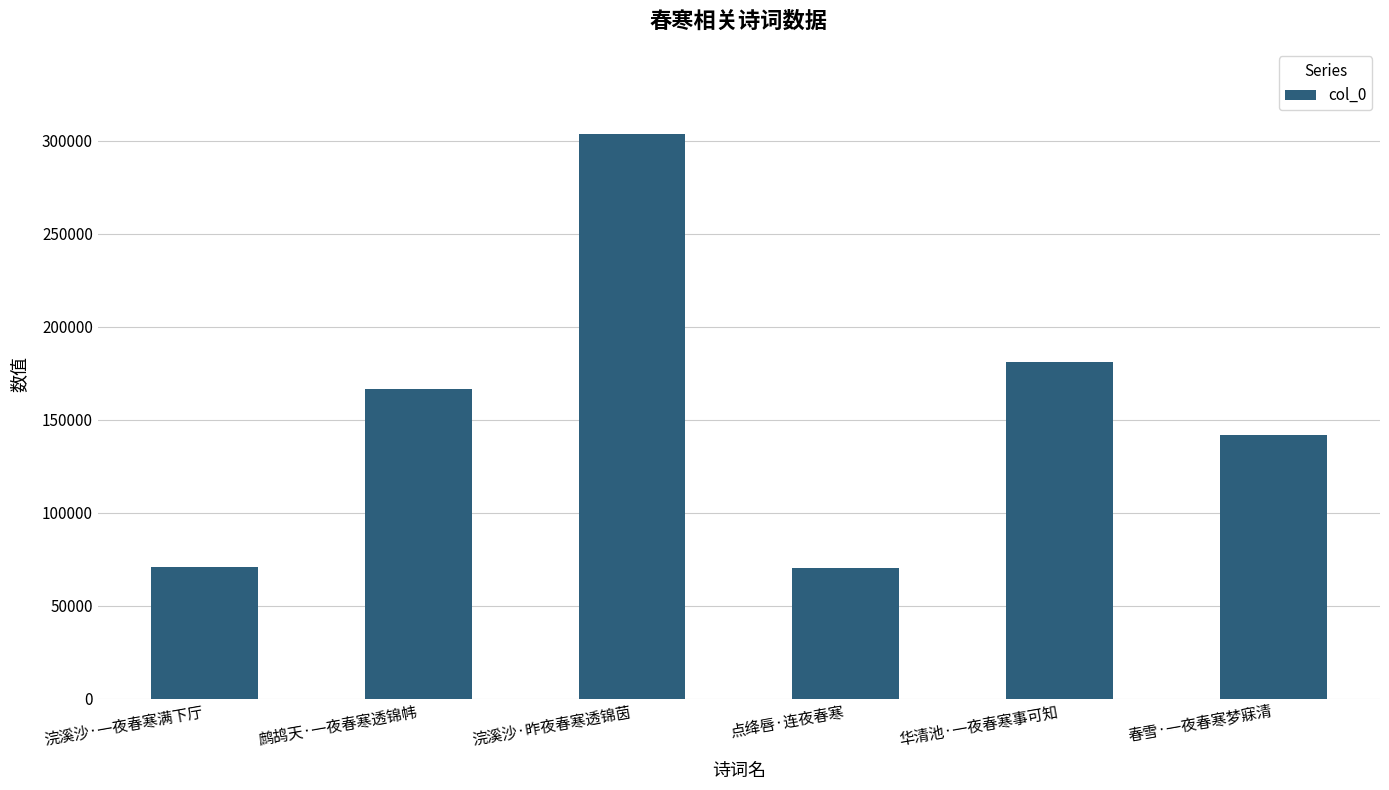

What is the smallest value displayed?

70310